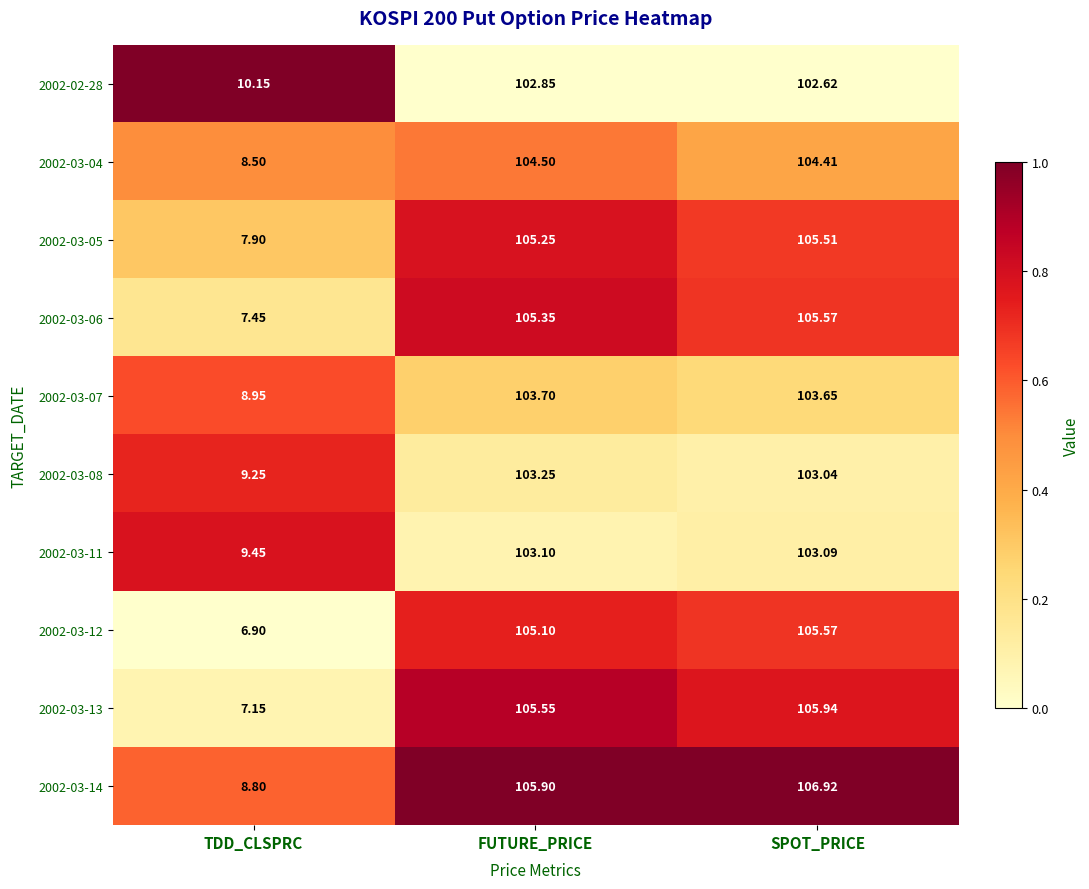

How many series are shown in this chart?

10